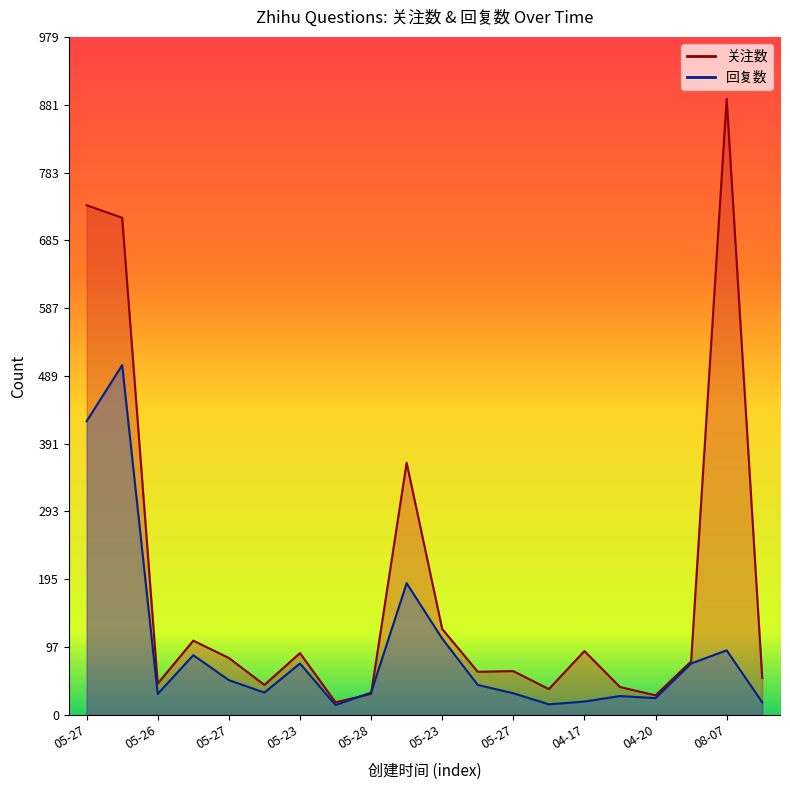

How many times do 回复数 and 关注数 cross each other?

2